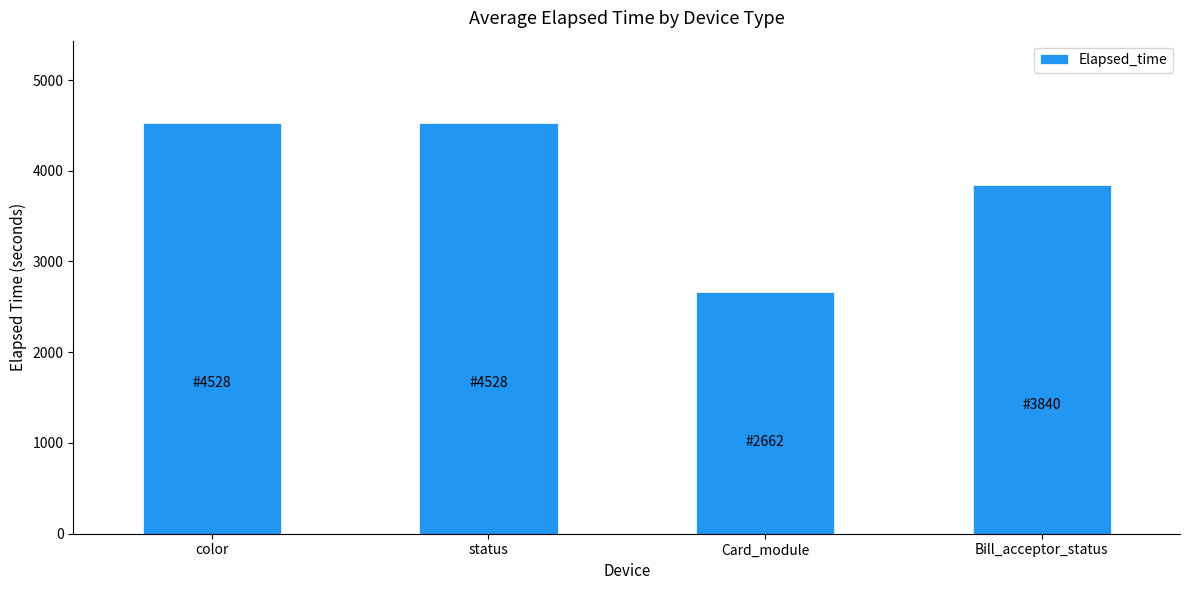

The value at status is 2772. True or false?

False